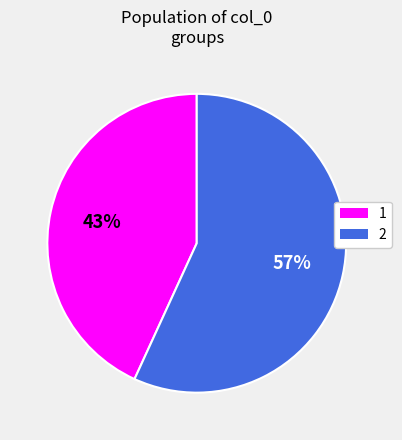

To the nearest percent, what percentage of the pie is 2?

57%